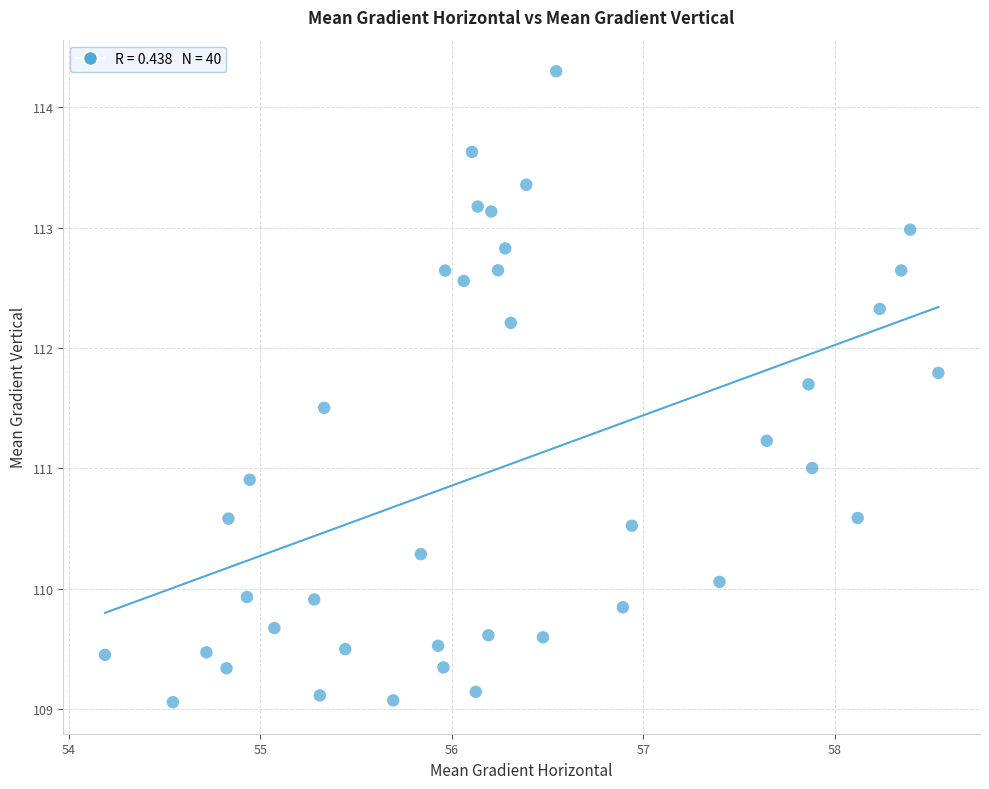

What is the range of X values (max minus min)?

4.4